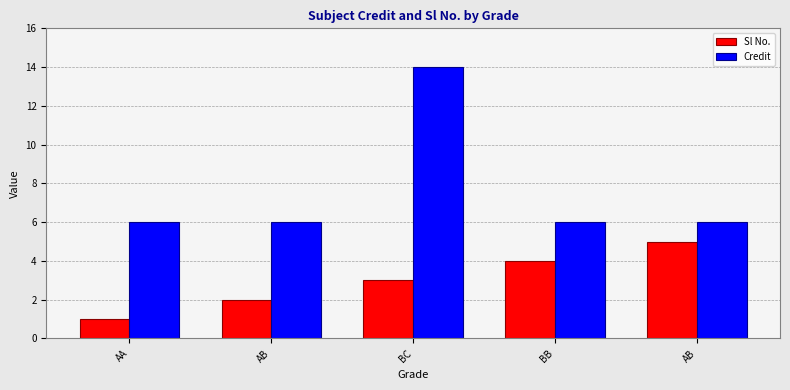

How many data points does each series have?

5